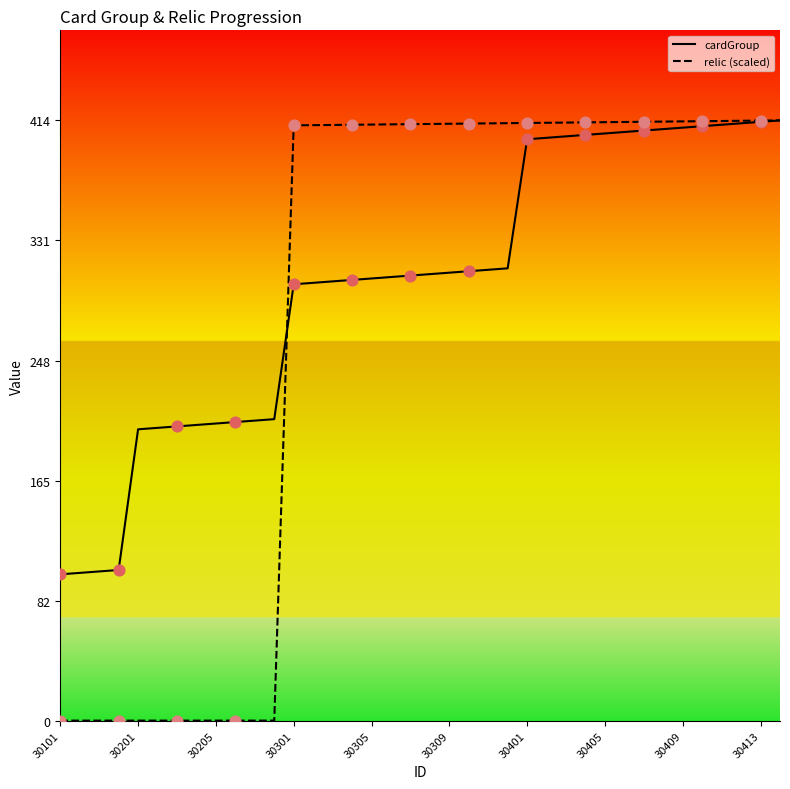

Which series has the largest range (max minus min)?

relic (scaled)